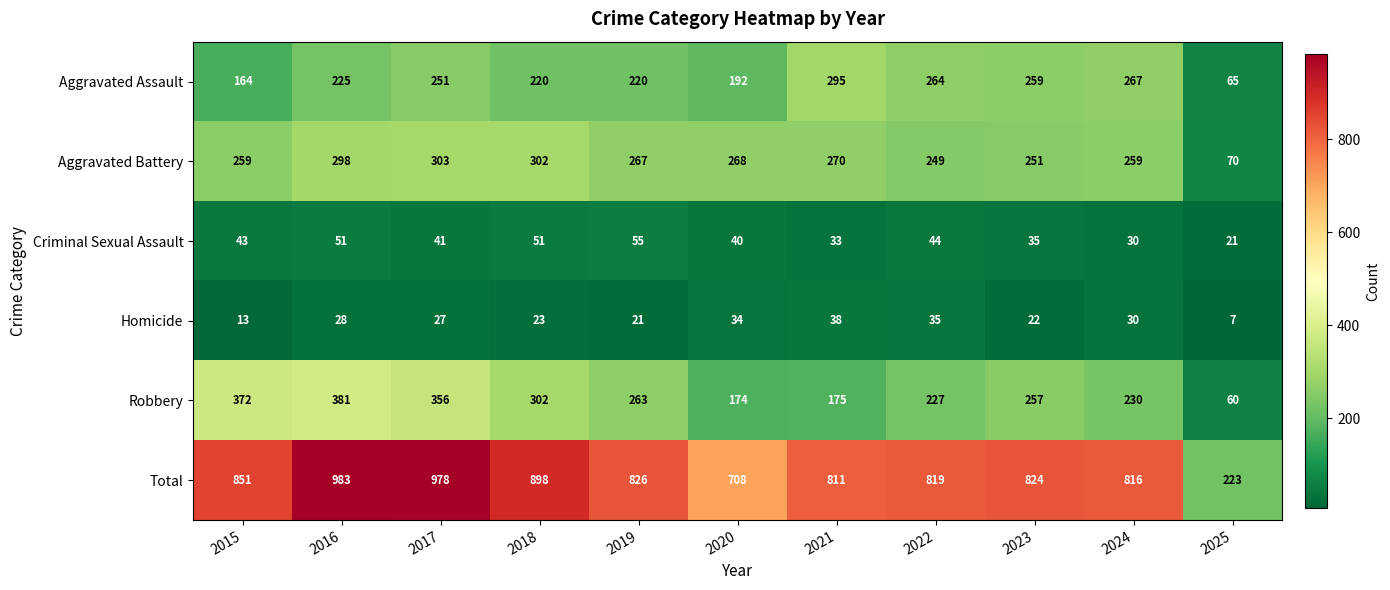

Which series has the largest total across all categories?

Total